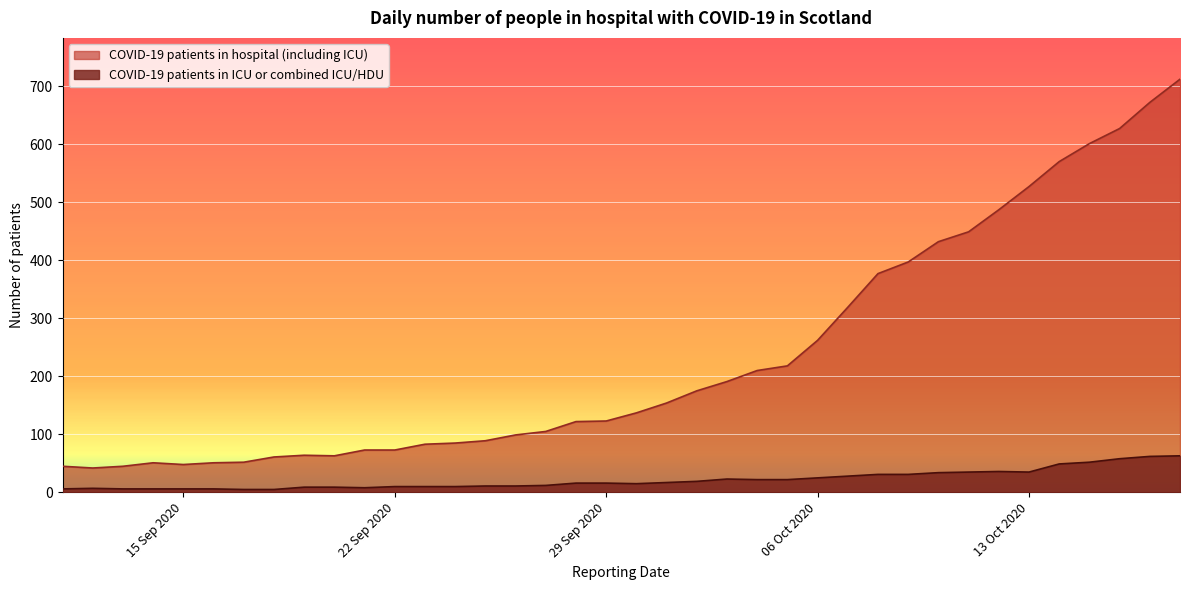

Which series has the largest total across all categories?

COVID-19 patients in hospital (including ICU)